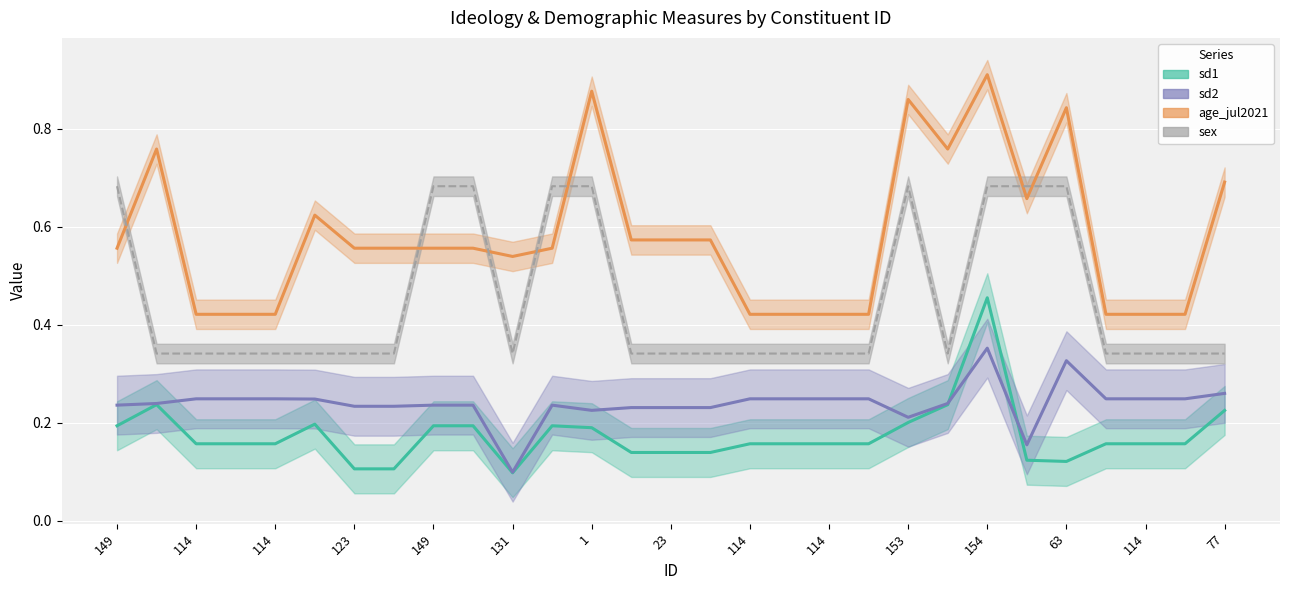

What is the total value across all series at 149?

1.7